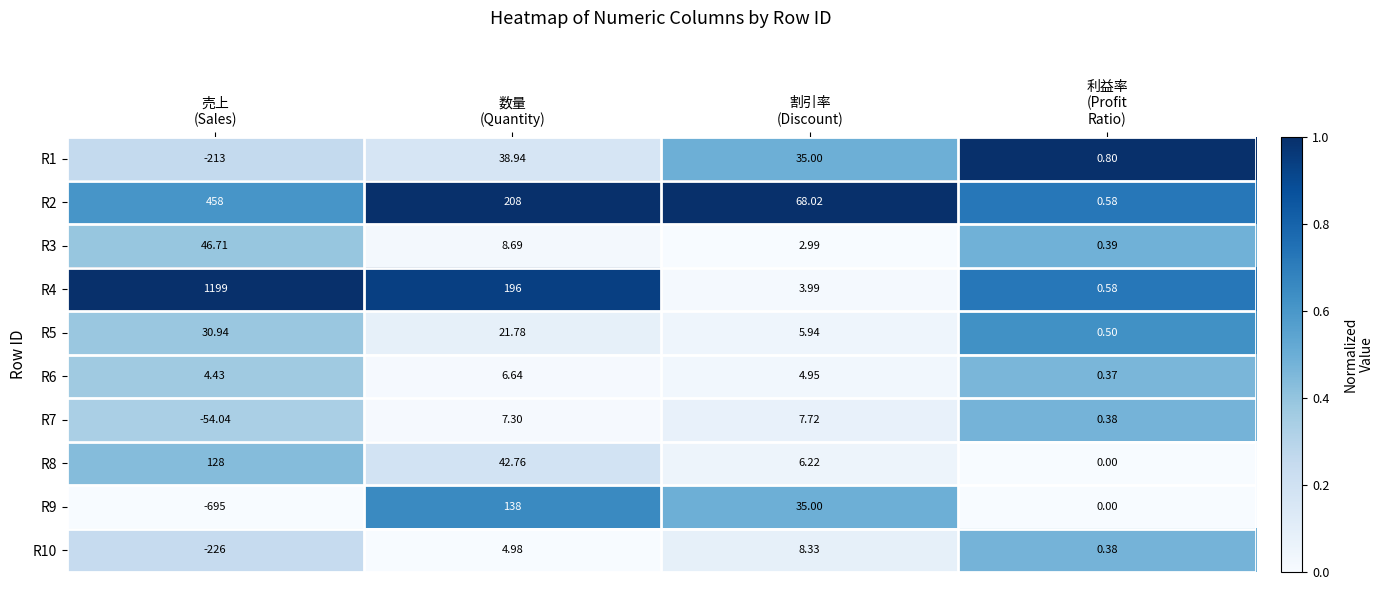

Which series has the largest total across all categories?

R4